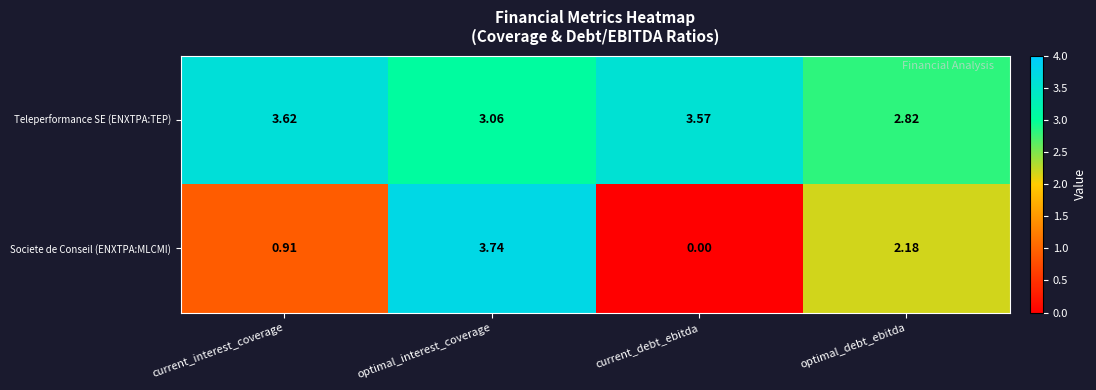

Which series has the largest range (max minus min)?

Societe de Conseil (ENXTPA:MLCMI)